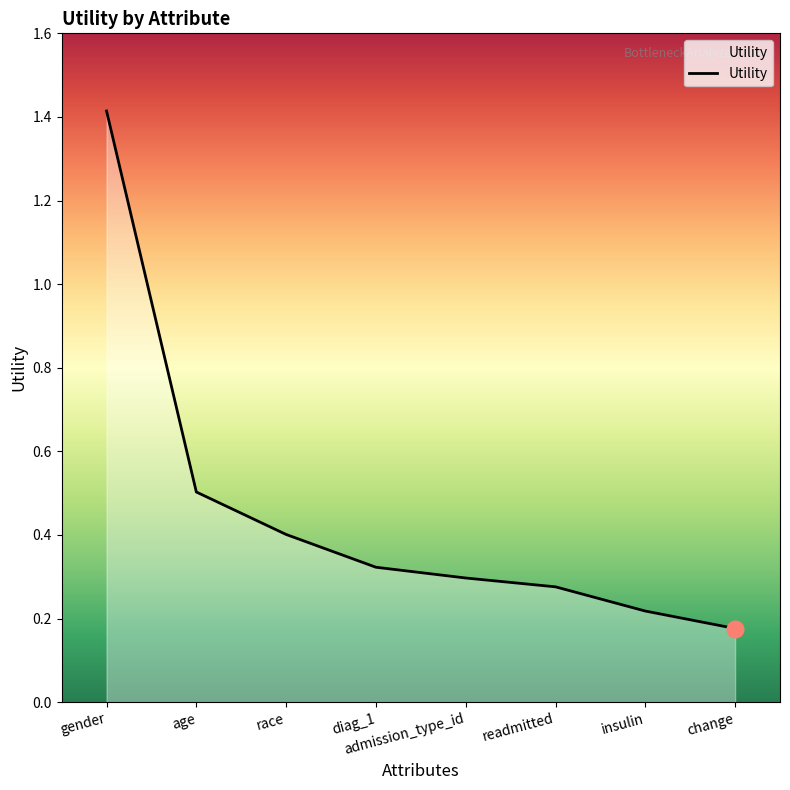

The chart shows a value of 0.3 at race. True or false?

False